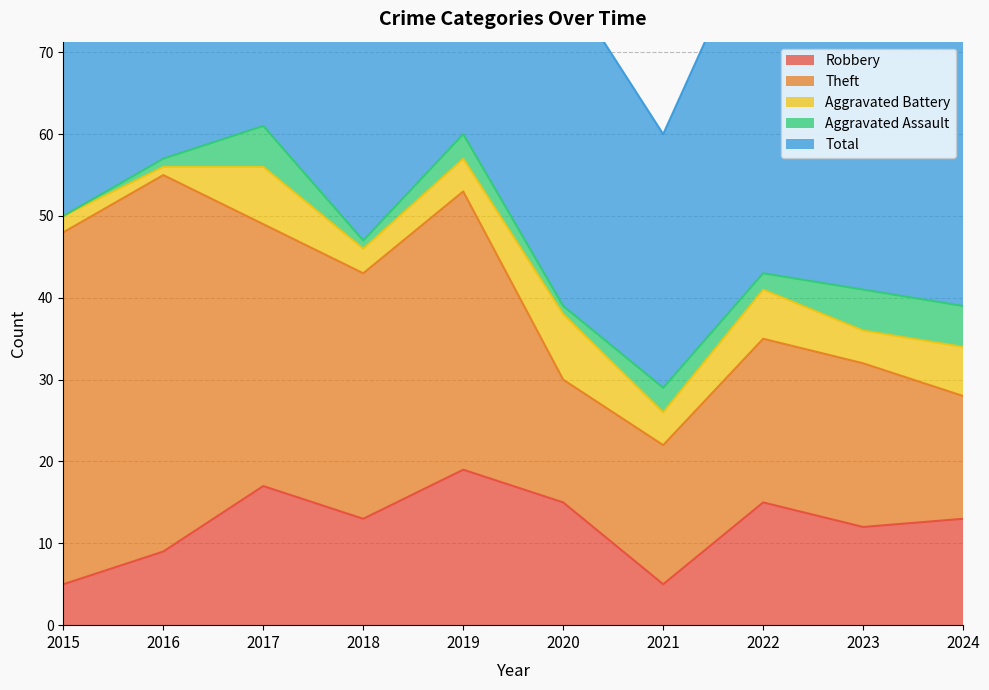

What is the difference between the Aggravated Battery values at 2024 and 2019?

2